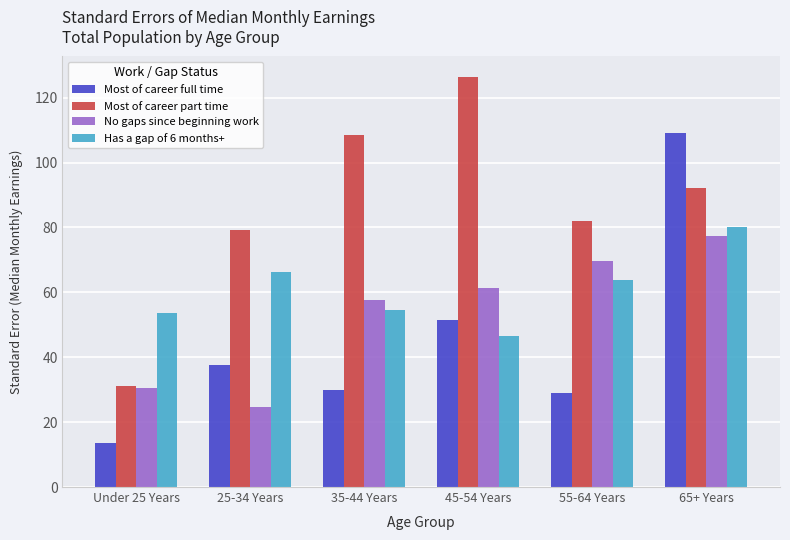

At which category is the sum across all series the highest?

65+ Years